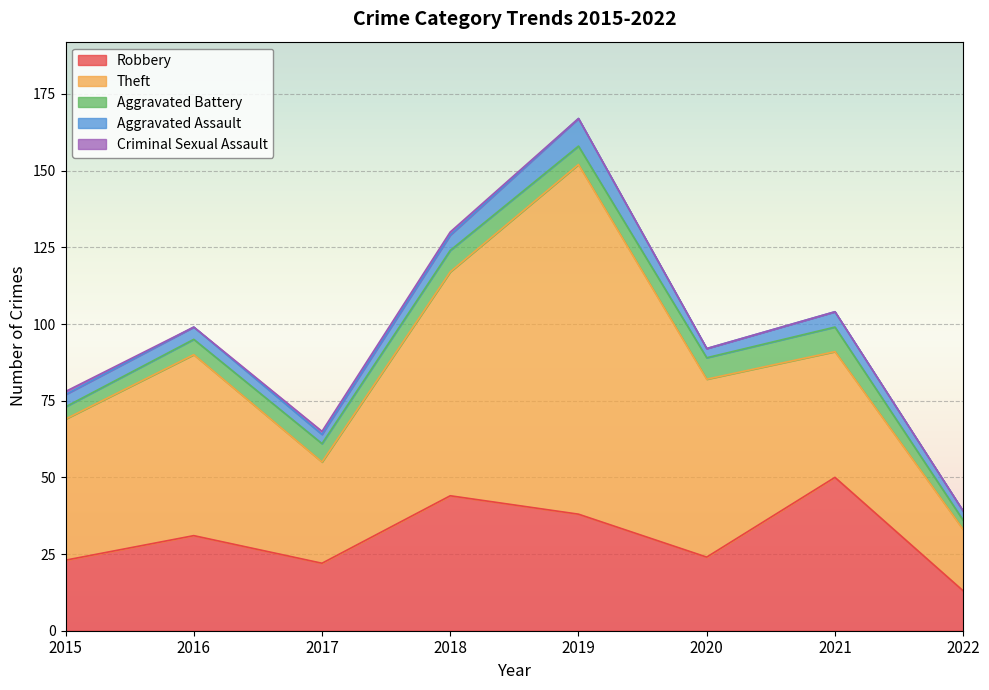

At how many categories does at least one series exceed 15?

8